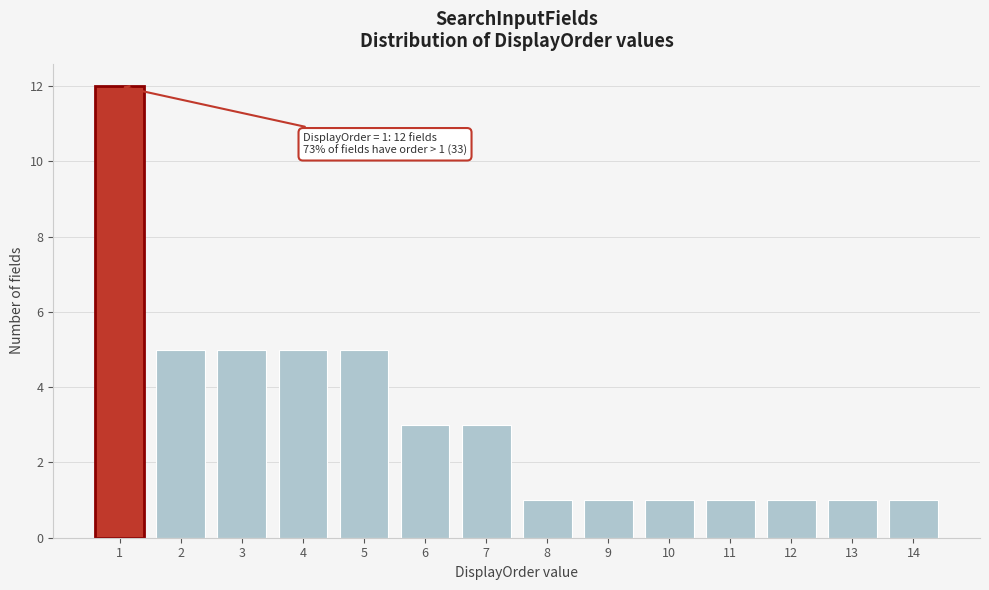

Reading left to right, extract all data points from this chart.

12	5	5	5	5	3	3	1	1	1	1	1	1	1